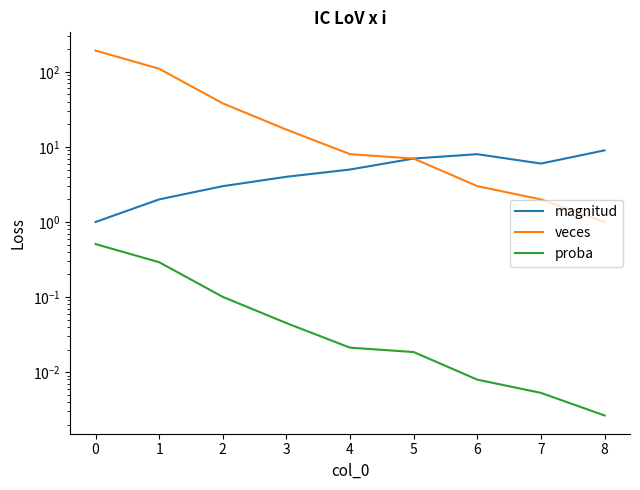

Which series has the largest total across all categories?

veces